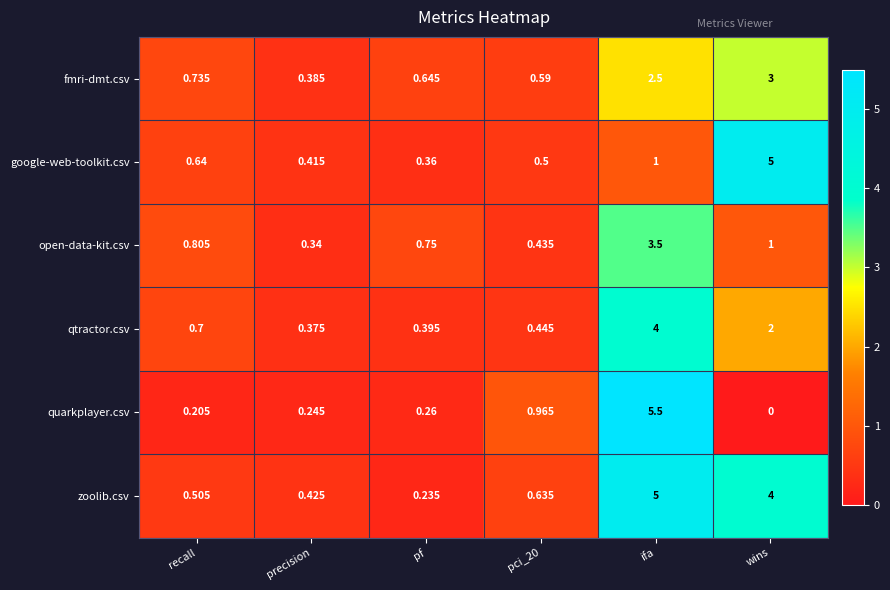

At which category is the sum across all series the highest?

ifa